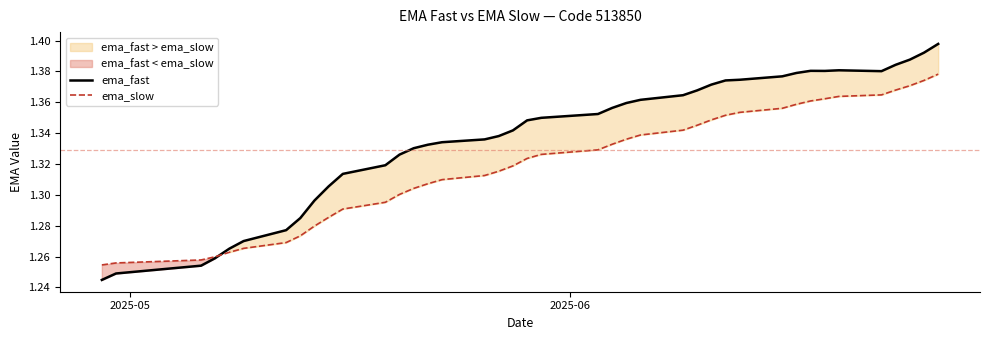

The value of ema_slow at 2025-06 is 1.9. True or false?

False